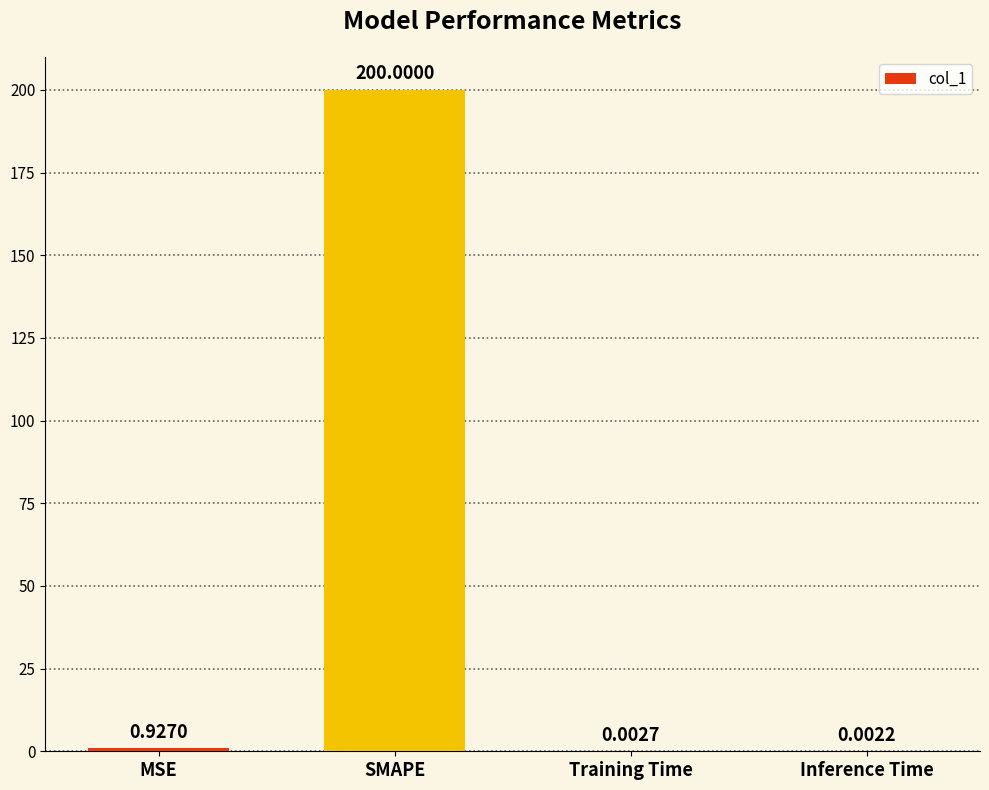

What is the change in value from MSE to SMAPE?

+199.1